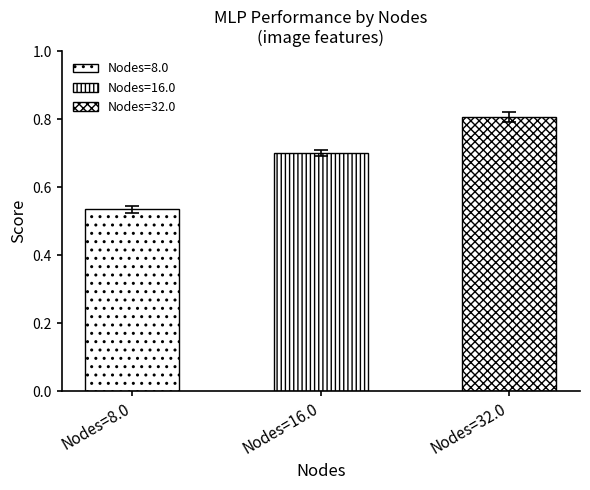

List the labels in order of Score value, largest first.

32.0, 16.0, 8.0